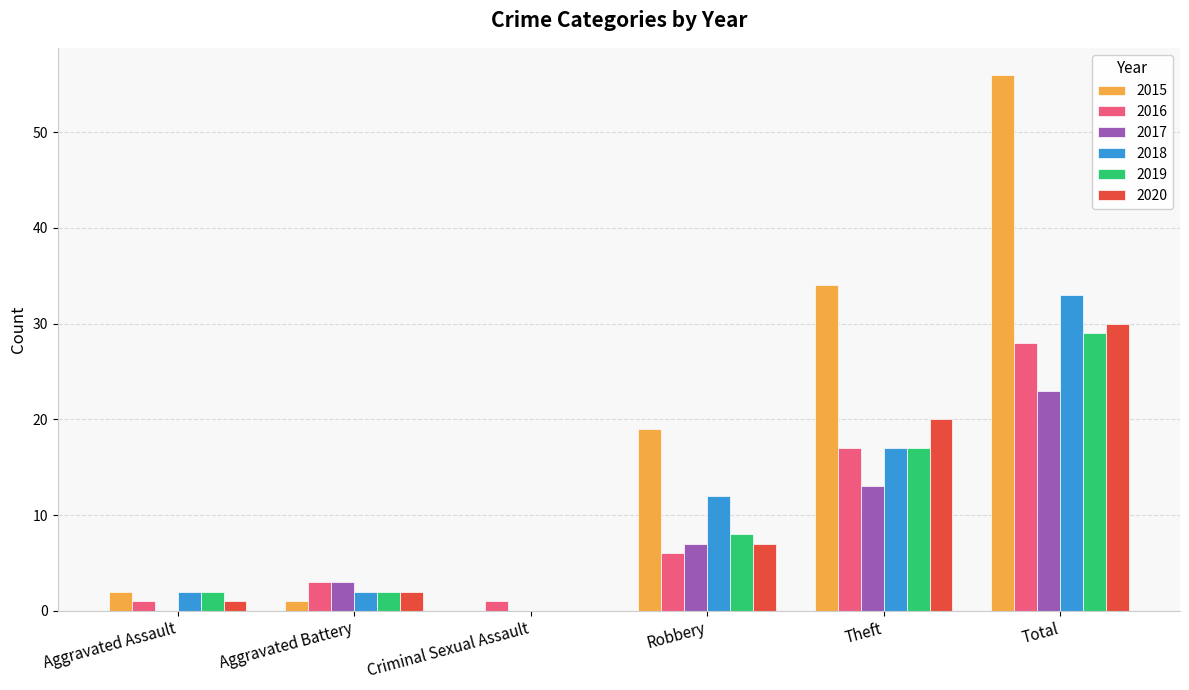

Which series has the largest range (max minus min)?

2015